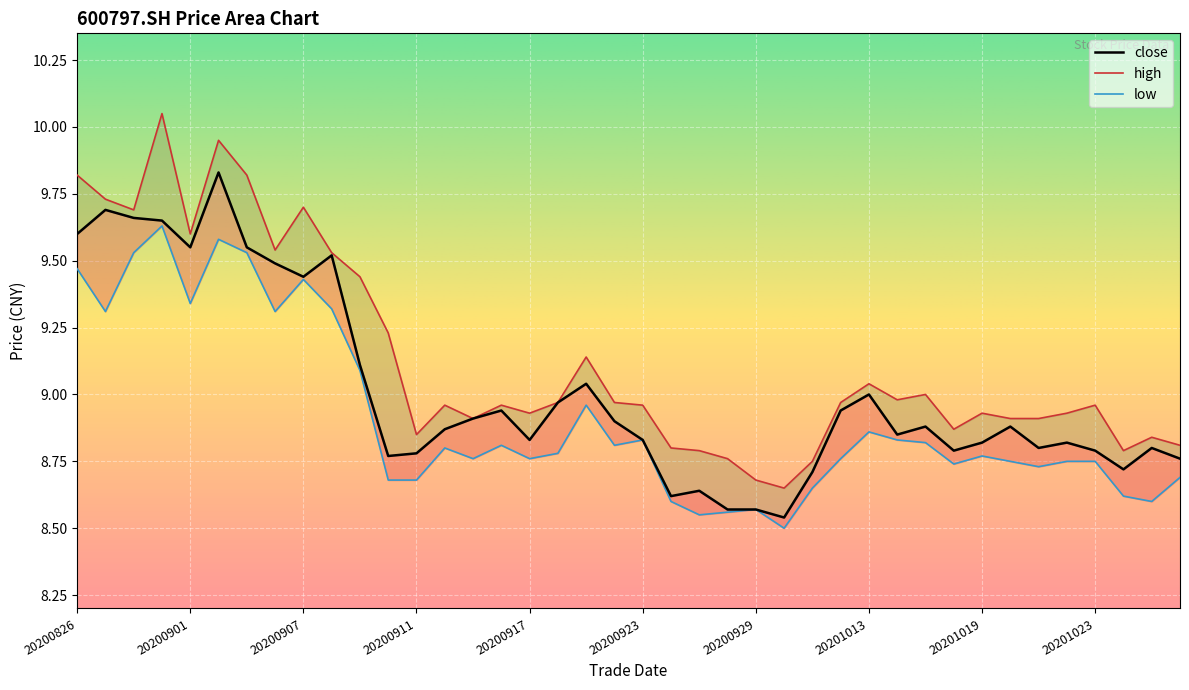

What is the value of the low point at the 18th from the left?

8.8